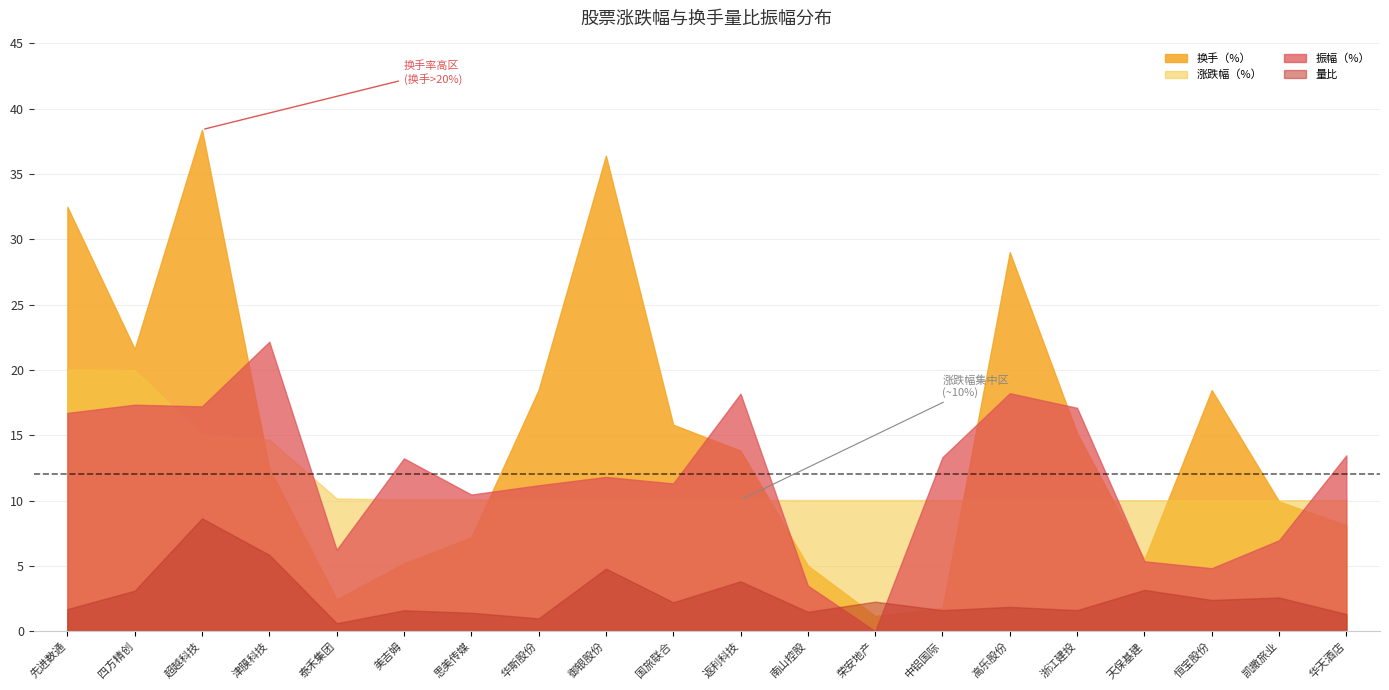

Which series changed the most between 浙江建投 and 凯撒旅业?

振幅（%）